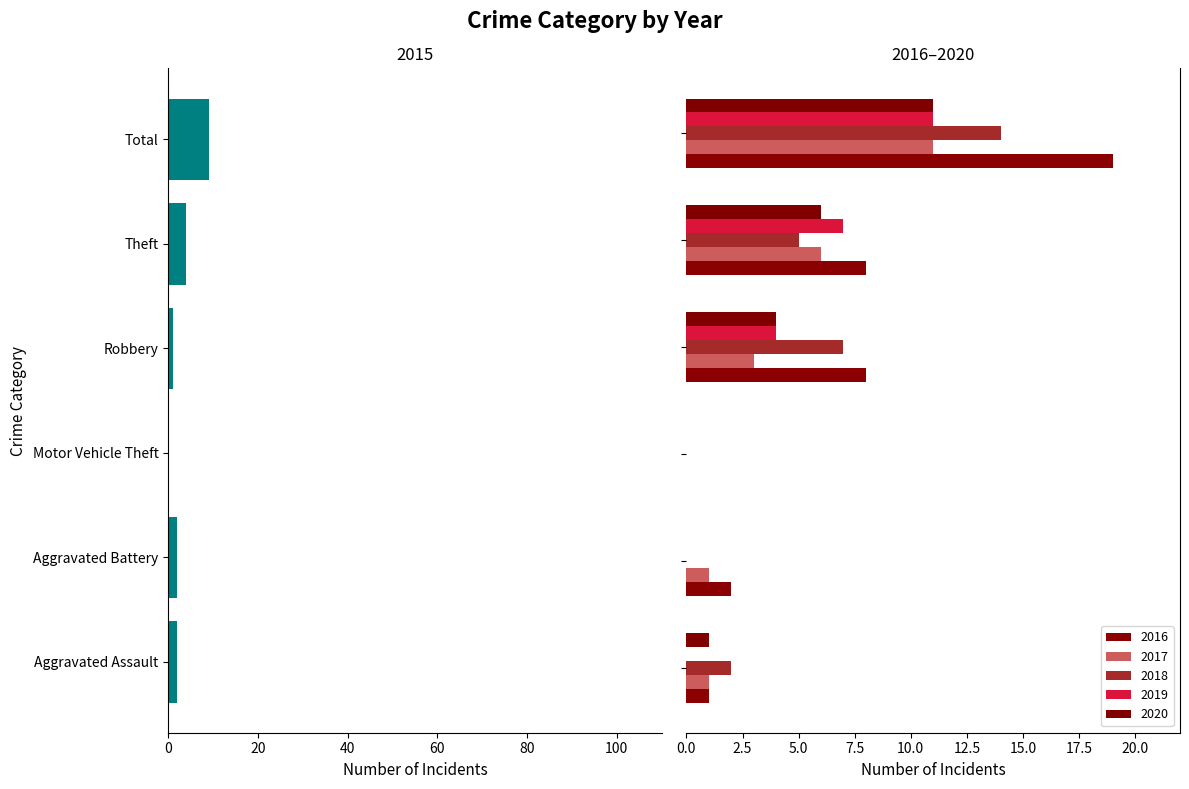

Which has a higher value, Total or Theft?

Theft